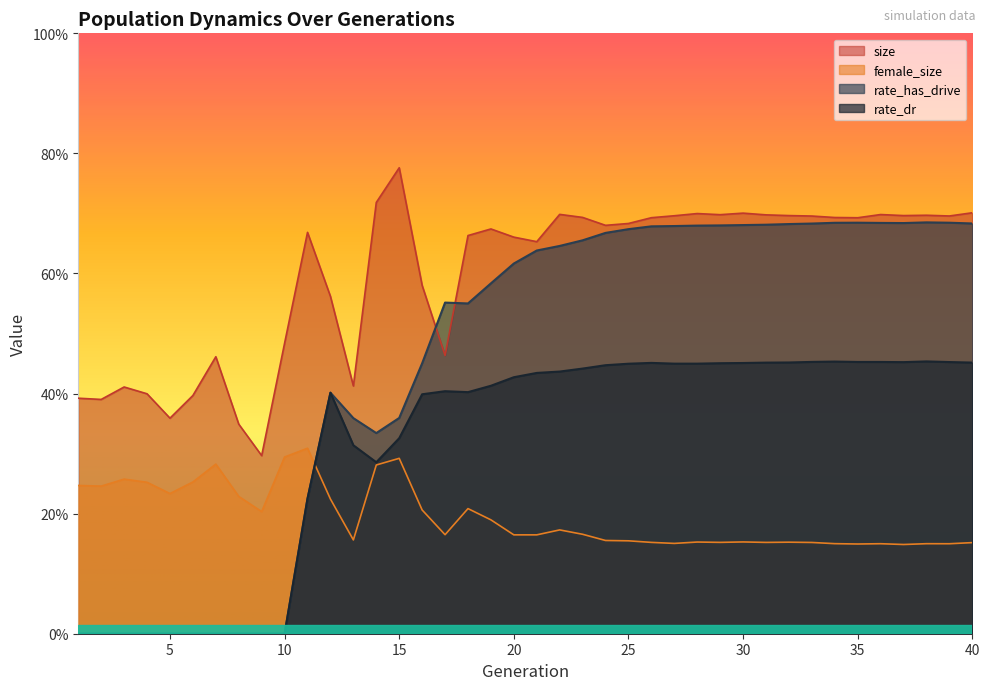

Which category has the lowest value in the rate_has_drive series?

1